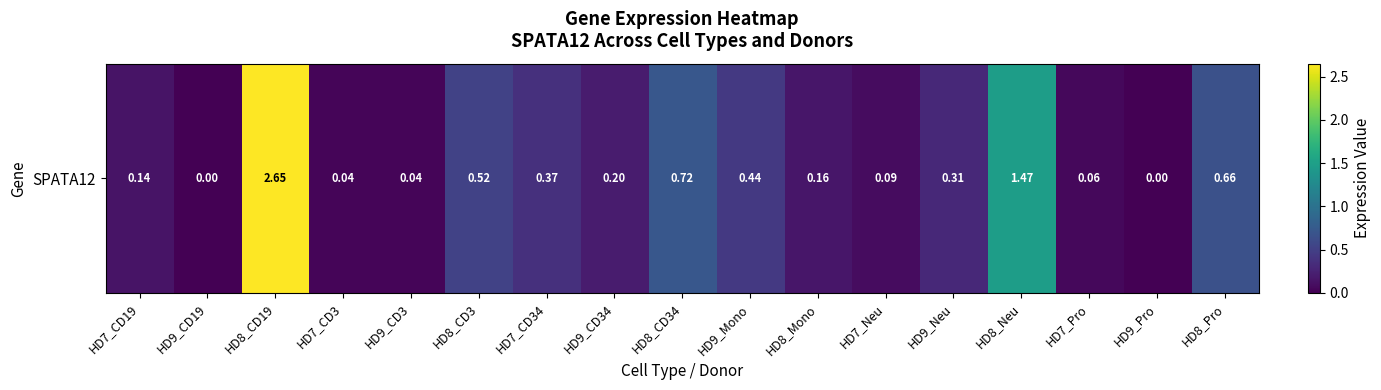

Reading left to right, extract all data points from this chart.

0.1	0.0	2.6	0.0	0.0	0.5	0.4	0.2	0.7	0.4	0.2	0.1	0.3	1.5	0.1	0.0	0.7